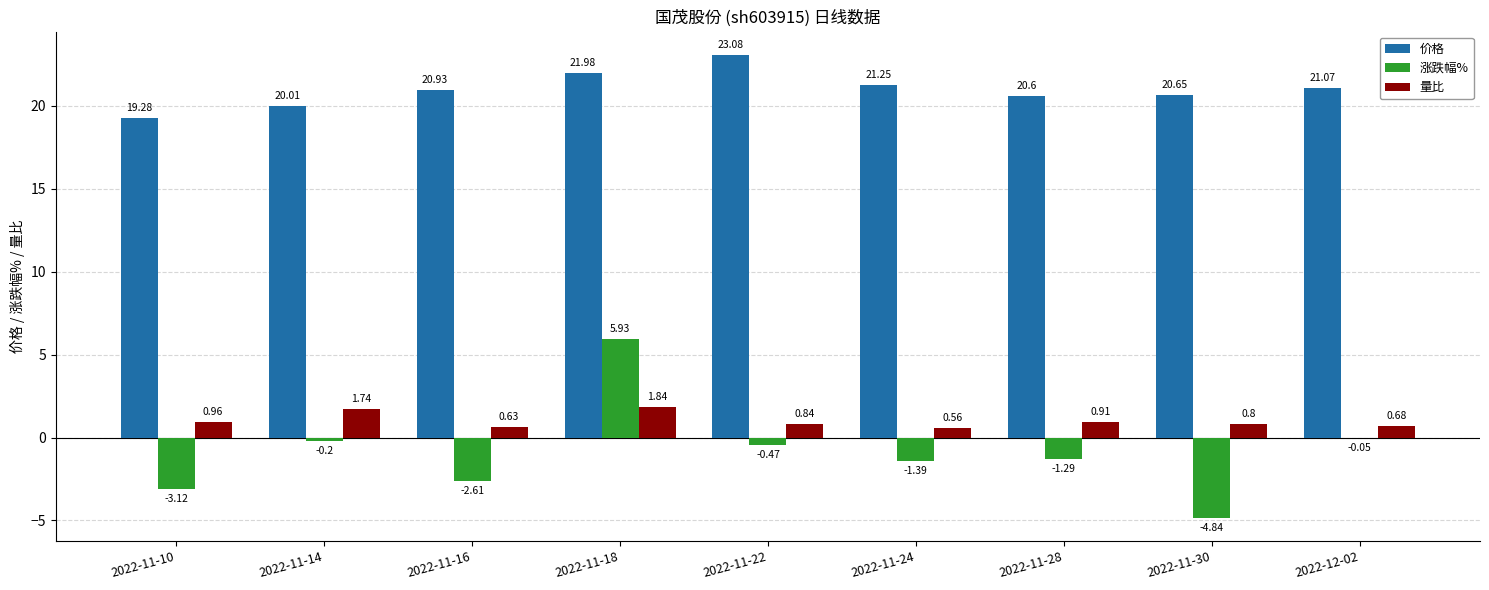

Which series changed the most between 2022-11-10 and 2022-11-22?

价格